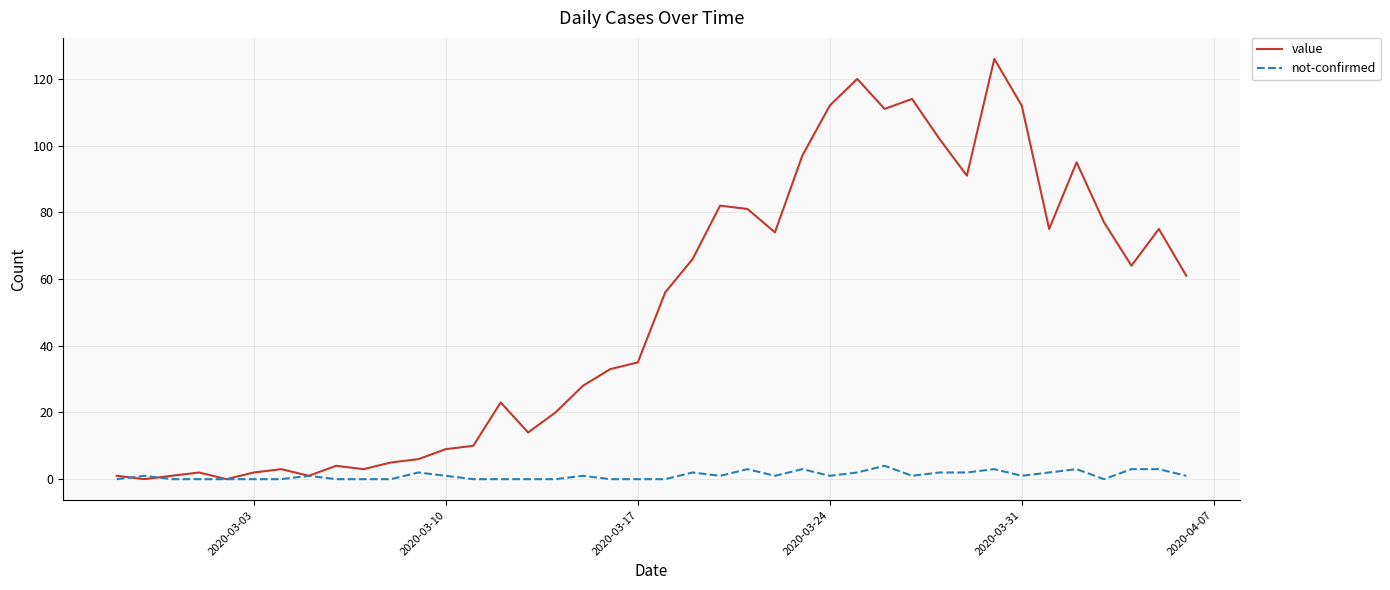

How many lines are shown in the chart?

2